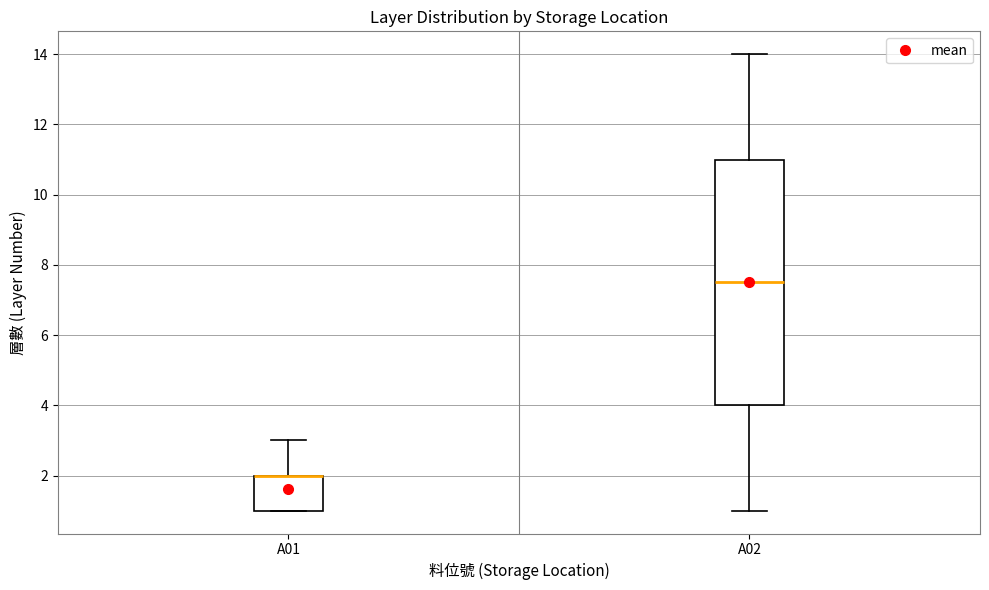

Reading left to right, read every box against the y-axis: the position of its median line, the range the box covers, and the ends of its whiskers. The values are not printed on the chart, so give them approximately, as read against the axis.

A01: median 2.0 (drawn on the box's upper edge), box 1.0 to 2.0, whiskers 1.0 to 3.0
A02: median 7.6, box 4.0 to 11.0, whiskers 1.0 to 14.0